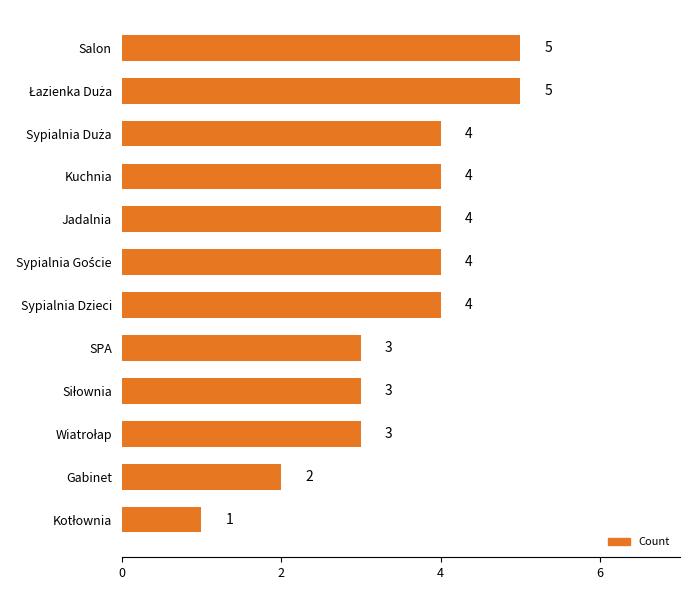

Does the chart contain stacked bars?

No